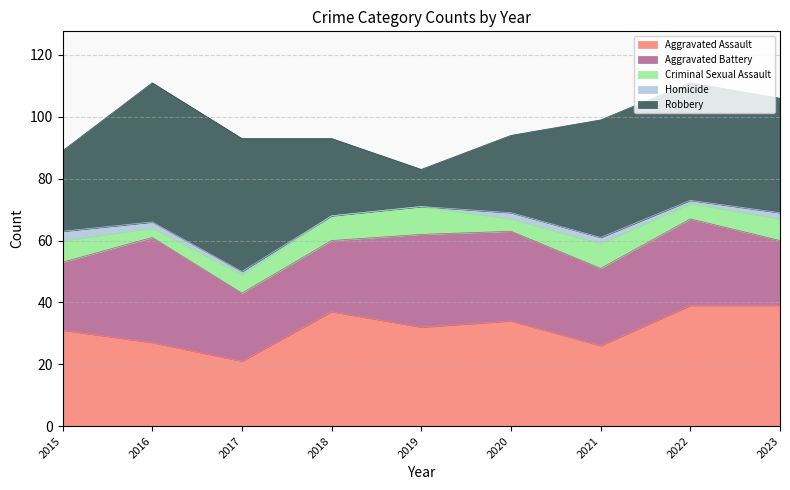

Which has a higher value, 2016 or 2023?

2023